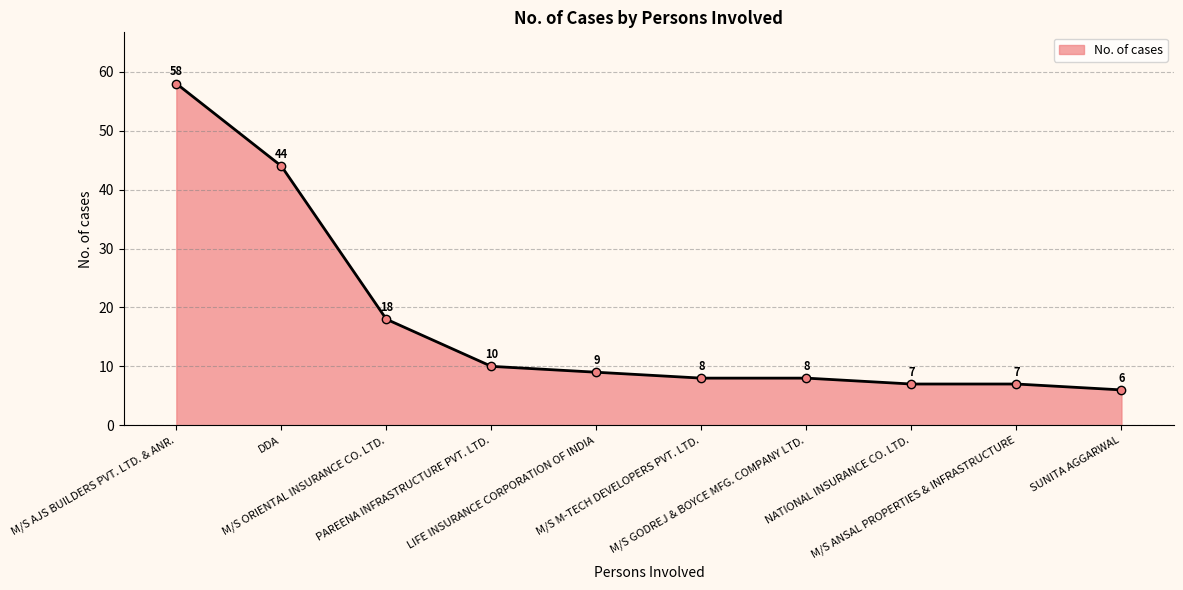

What is the ratio of the value at M/S ANSAL PROPERTIES & INFRASTRUCTURE to the value at NATIONAL INSURANCE CO. LTD.?

1.0